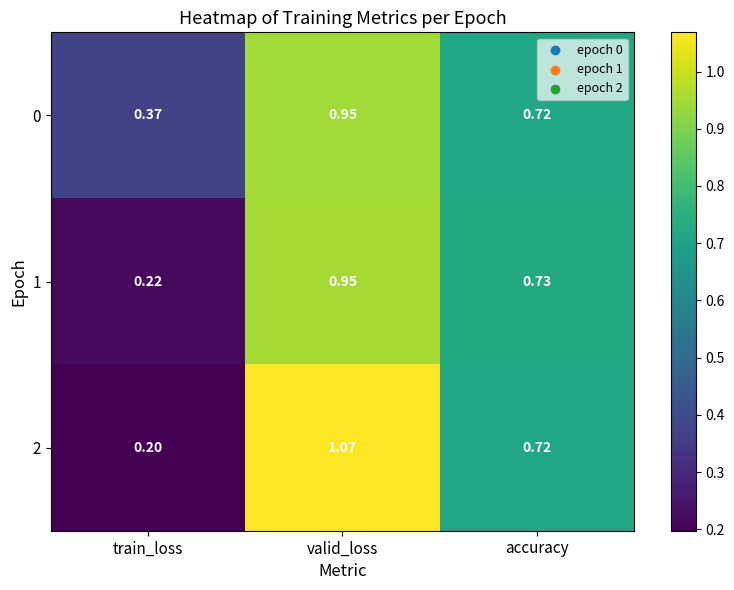

At which category does the chart reach its minimum across all series?

train_loss